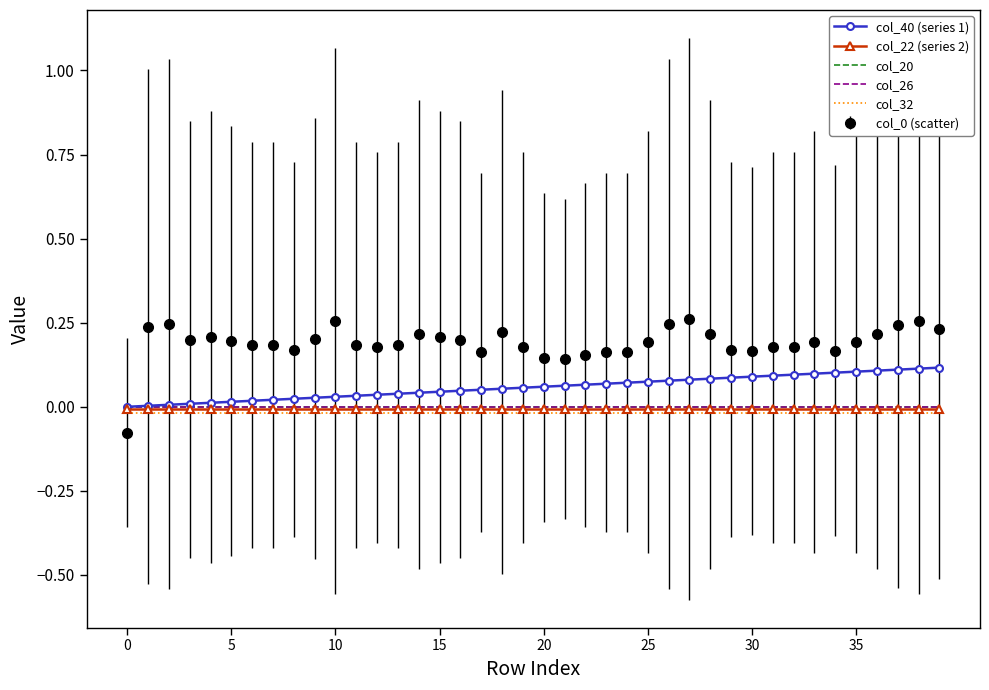

True or false: col_32 and col_0 (scatter) cross at least once.

True